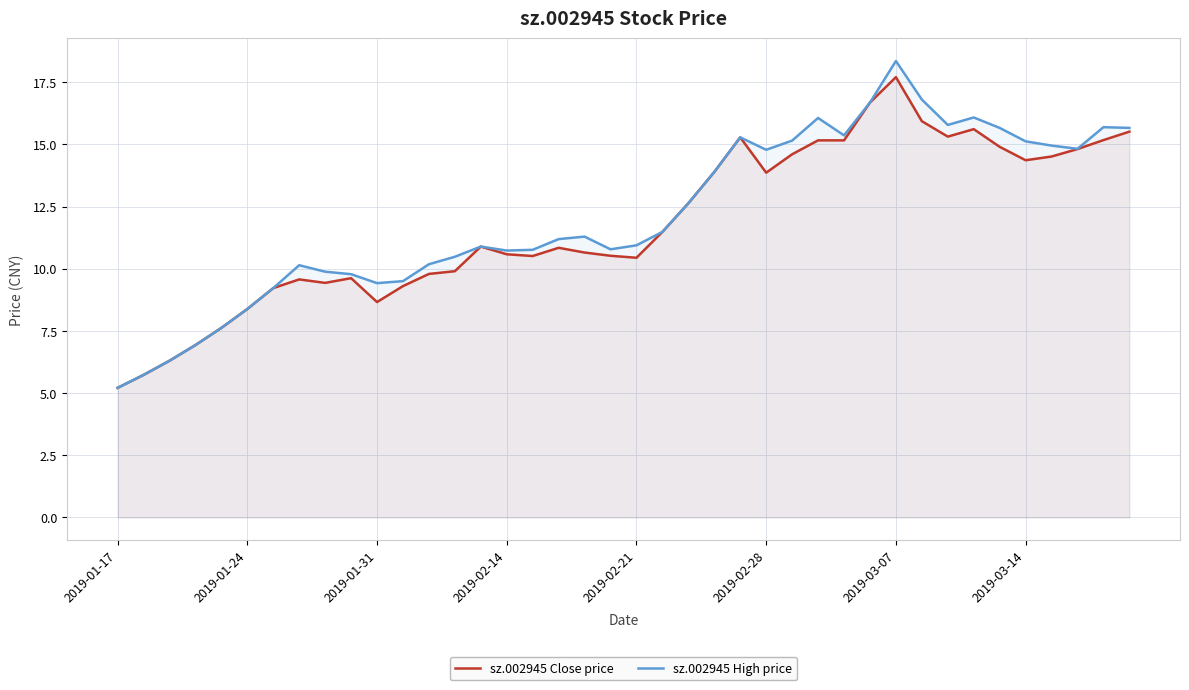

How many data points in sz.002945 Close price are above 10?

26